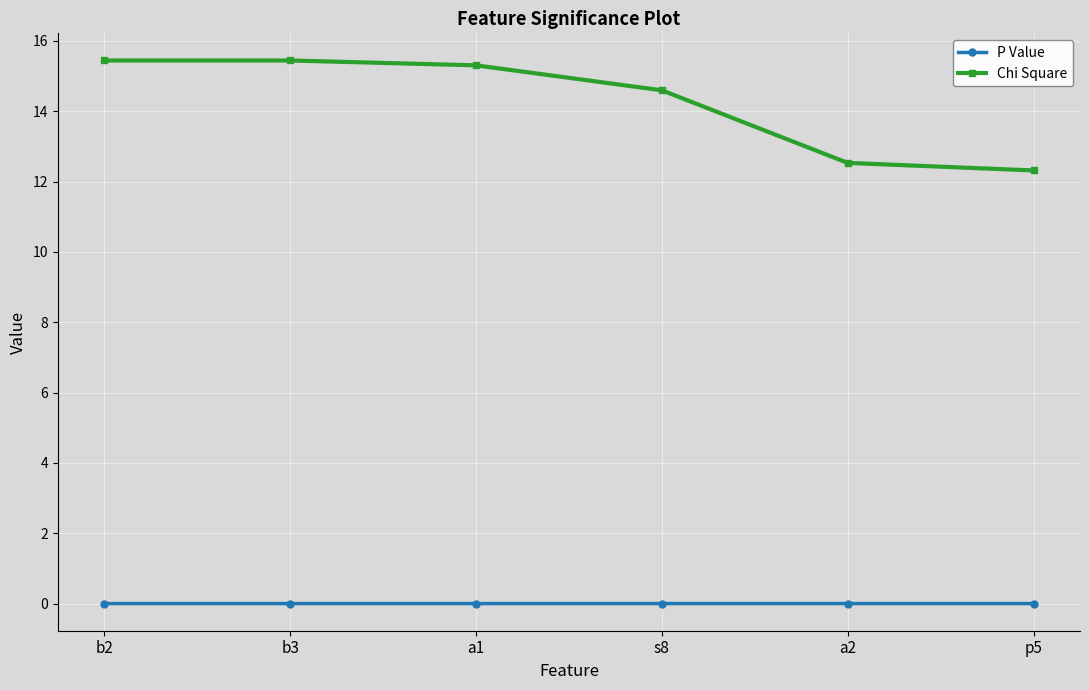

Between b3 and a2, which series saw the biggest shift?

Chi Square